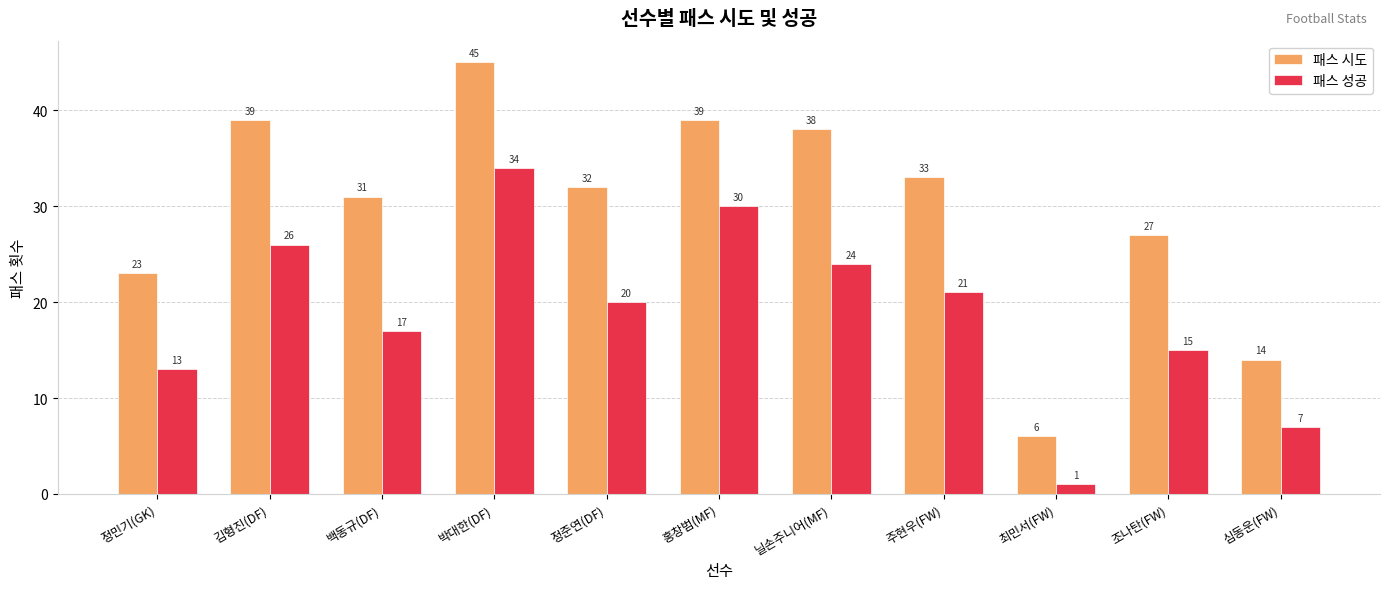

List the labels in order of 패스 성공 value, largest first.

박대한(DF), 홍창범(MF), 김형진(DF), 닐손주니어(MF), 주현우(FW), 정준연(DF), 백동규(DF), 조나탄(FW), 정민기(GK), 심동운(FW), 최민서(FW)